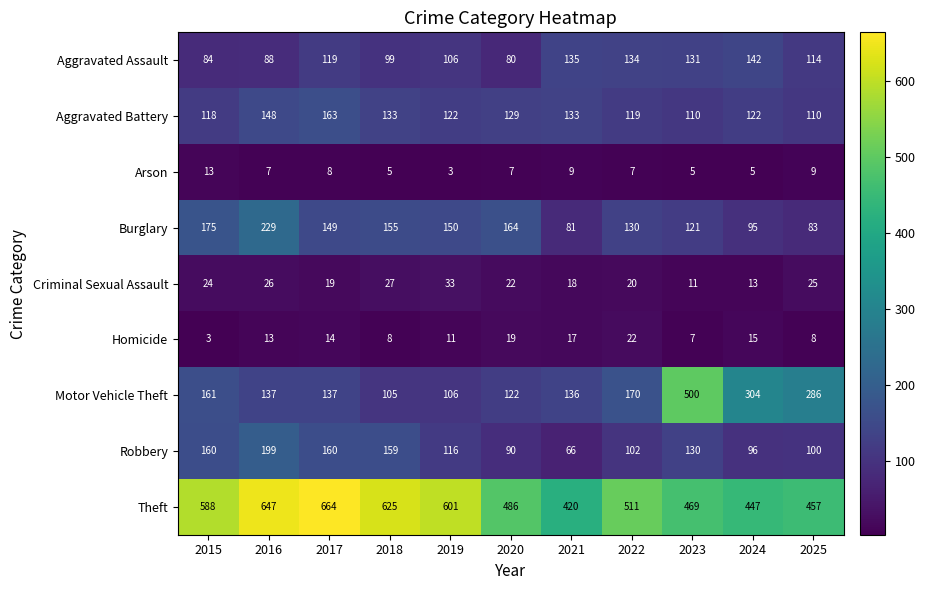

What is the spread (max minus min) of values at 2018?

620